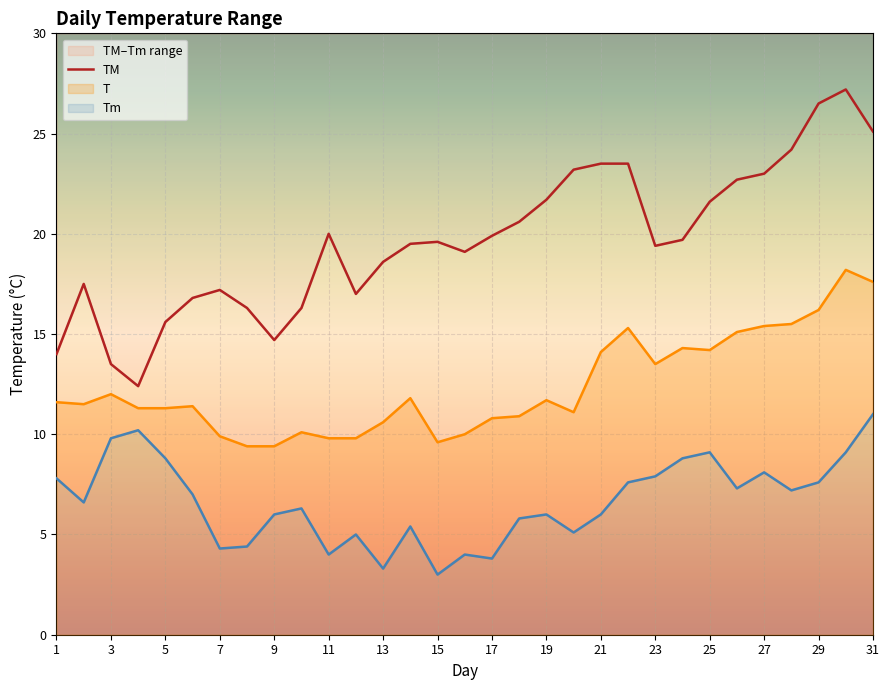

True or false: T and Tm cross at least once.

False